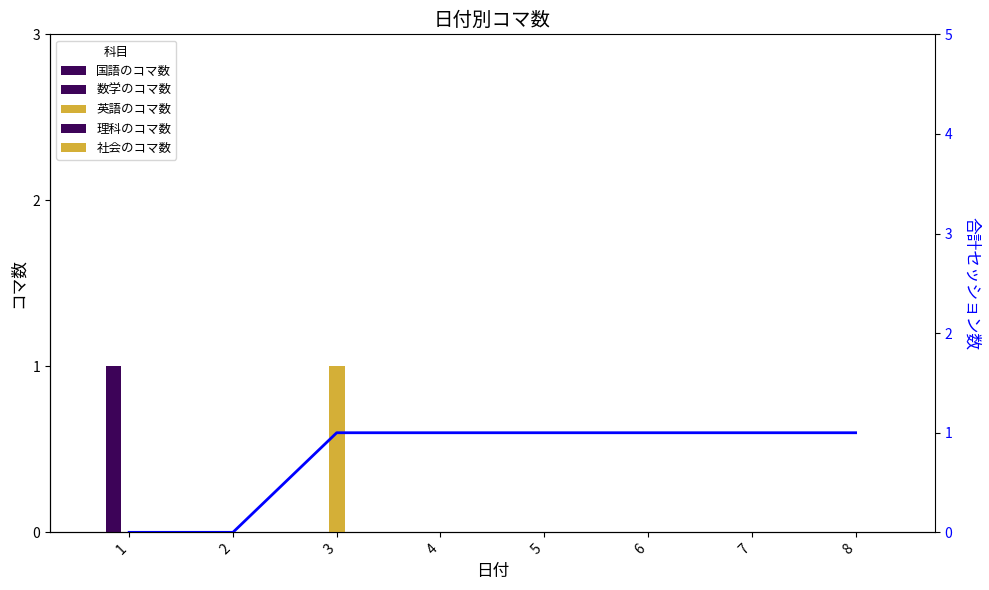

Rank the series at 7 from lowest to highest value.

国語のコマ数, 数学のコマ数, 英語のコマ数, 理科のコマ数, 社会のコマ数, 合計セッション数